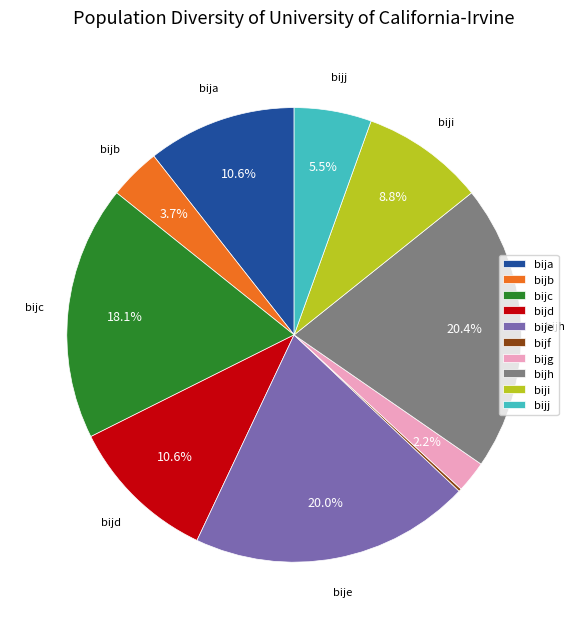

What is the ratio of the value at bije to the value at bijj?

3.6